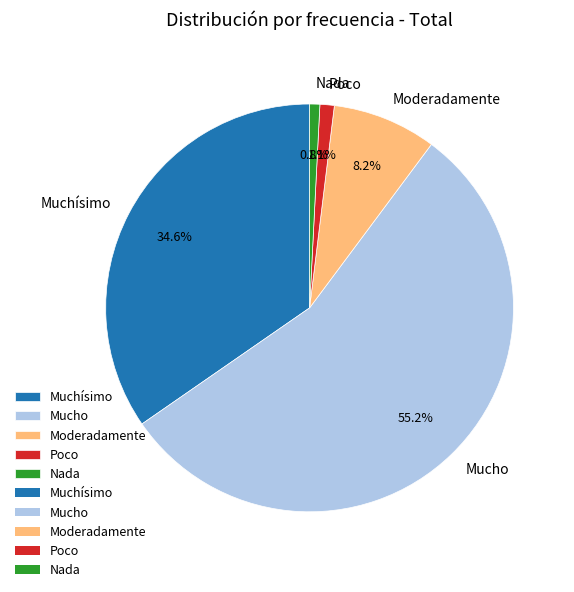

Which category has the biggest portion of the pie?

Mucho